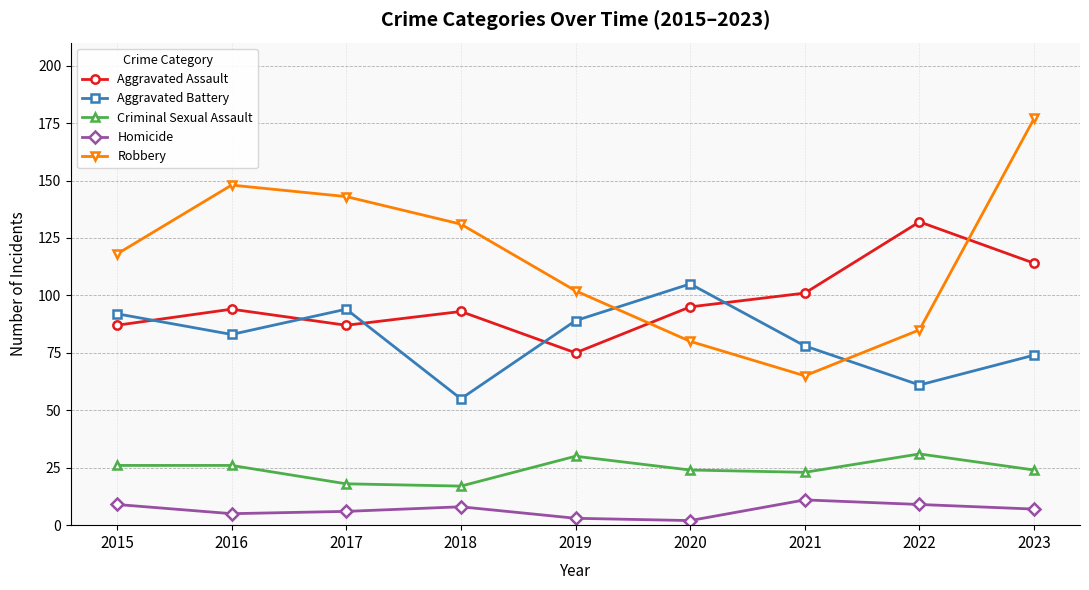

The Robbery series shows 143 at 2017. True or false?

True